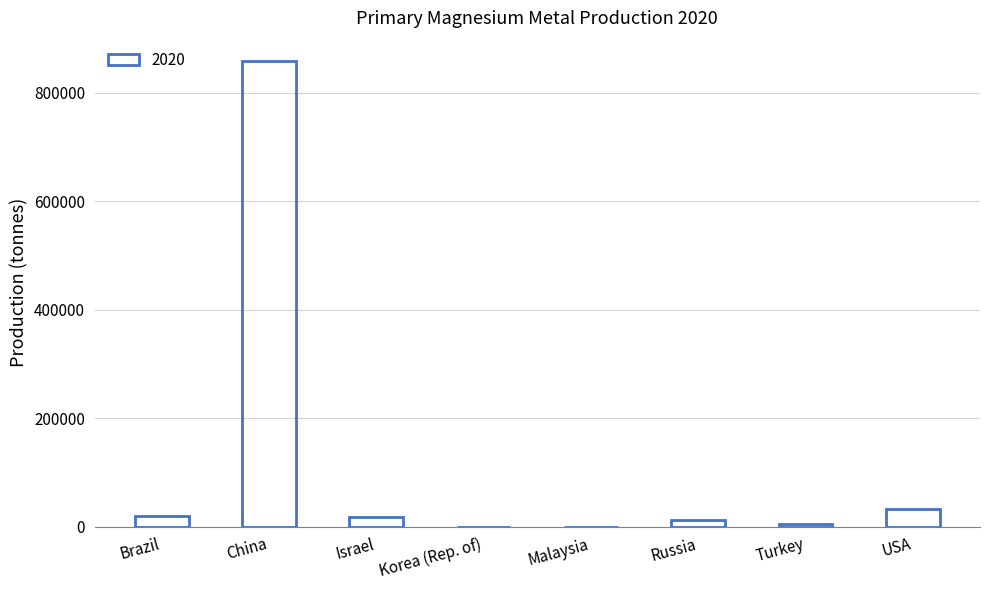

The chart shows a value of 12795 at Russia. True or false?

True